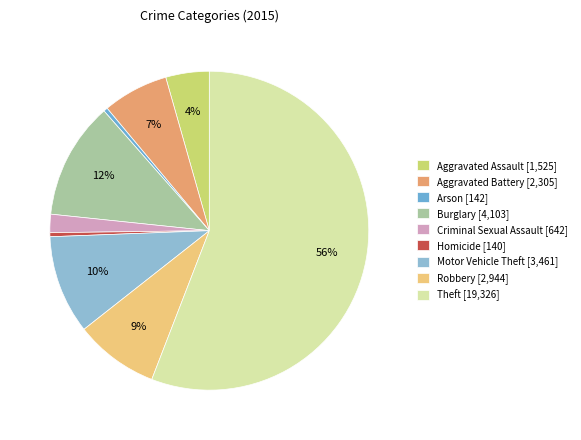

Count the number of slices in the pie.

9